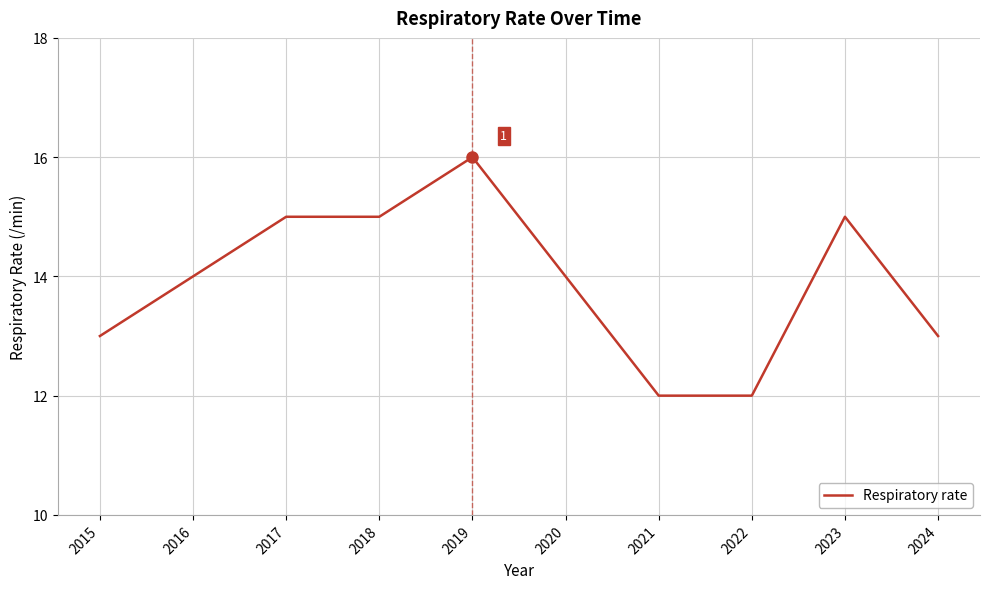

Which label corresponds to the largest value in the chart?

2019